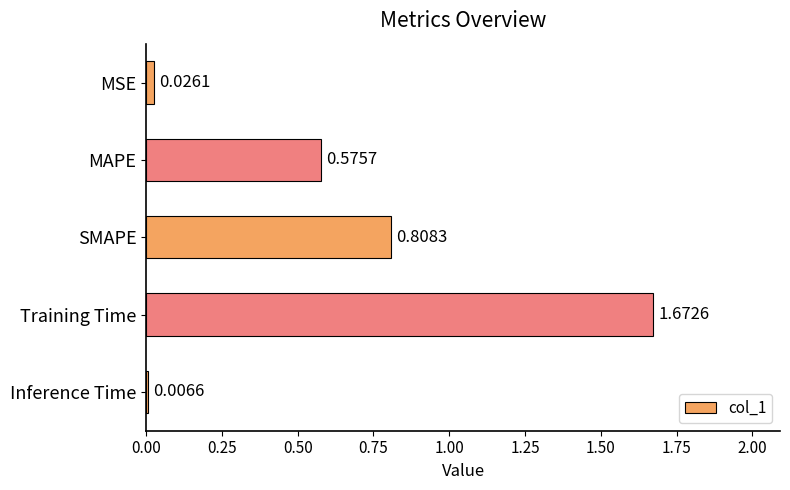

Are the bars grouped side by side (vs. stacked)?

No